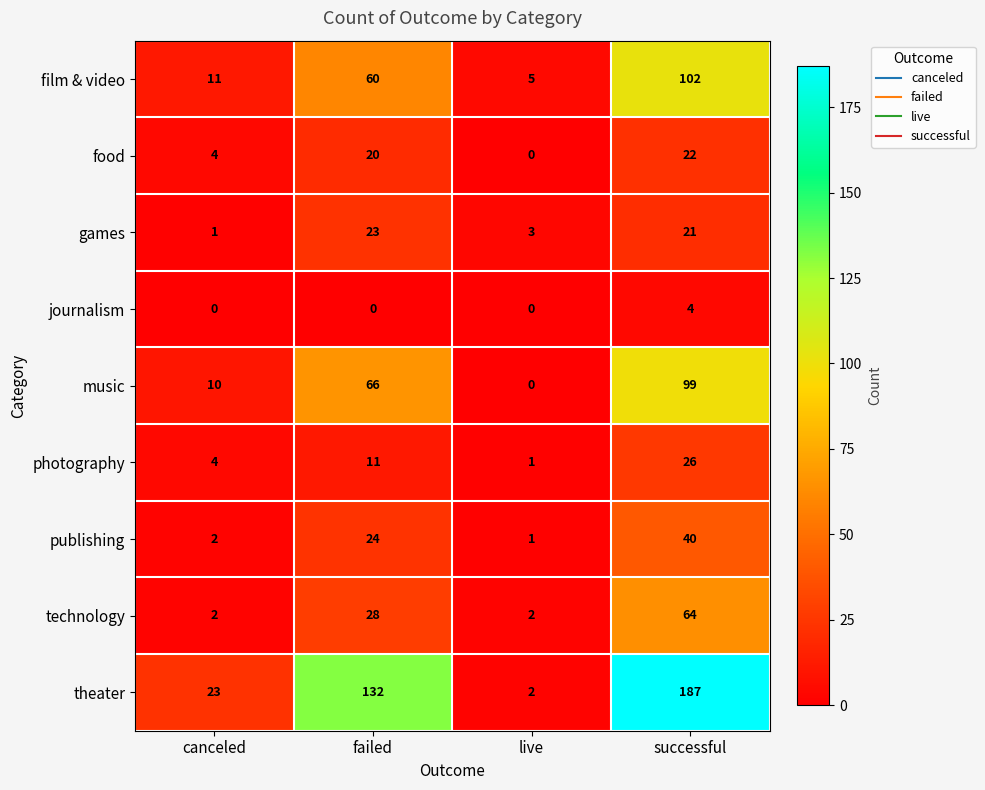

Which series changed the most between canceled and successful?

theater